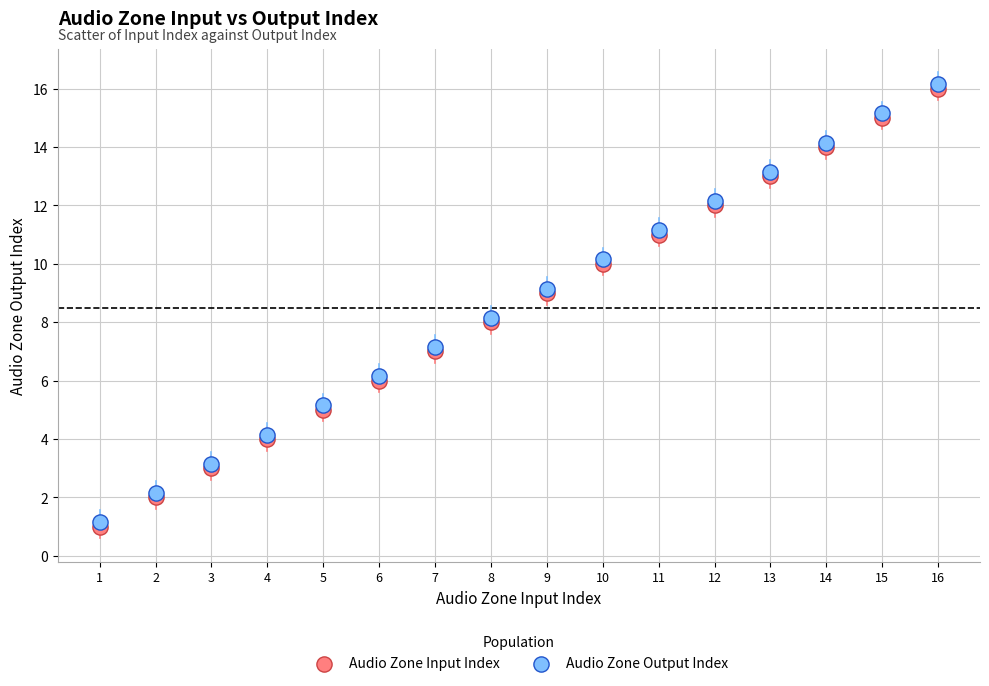

What are all the series names shown in the legend?

Audio Zone Input Index, Audio Zone Output Index